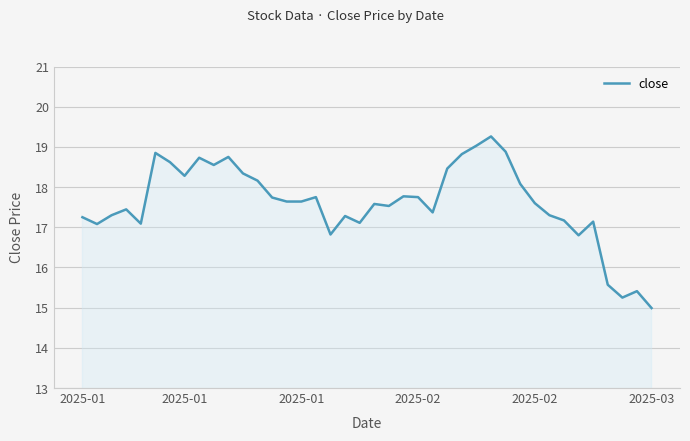

What is the greatest value displayed?

19.3